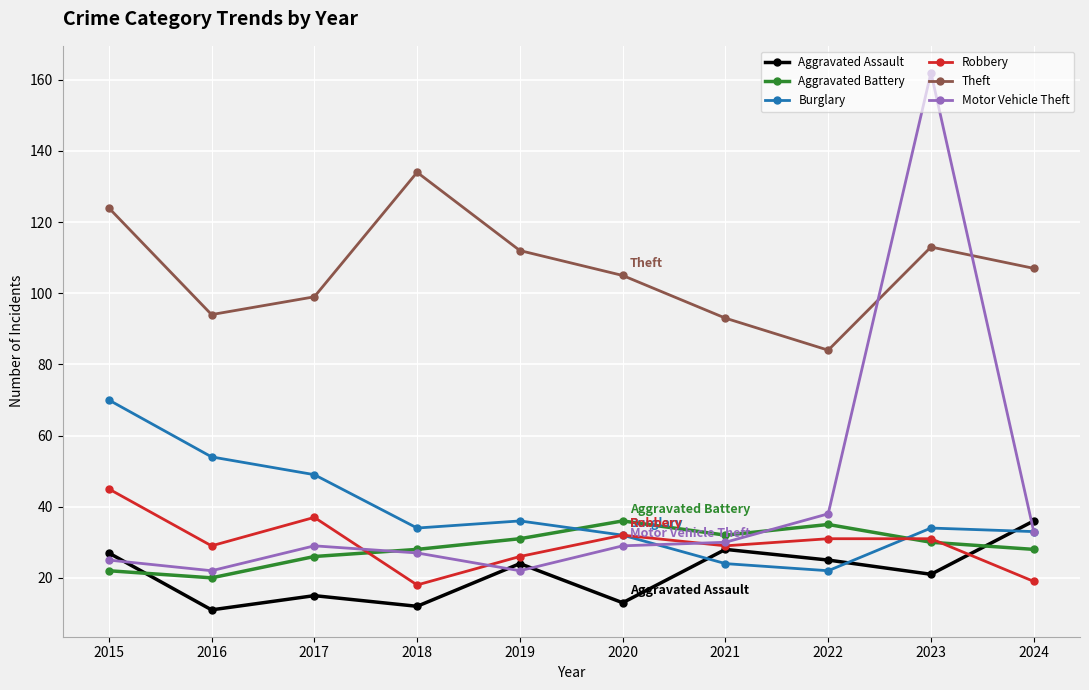

True or false: Theft has a value of 69 at 2023.

False